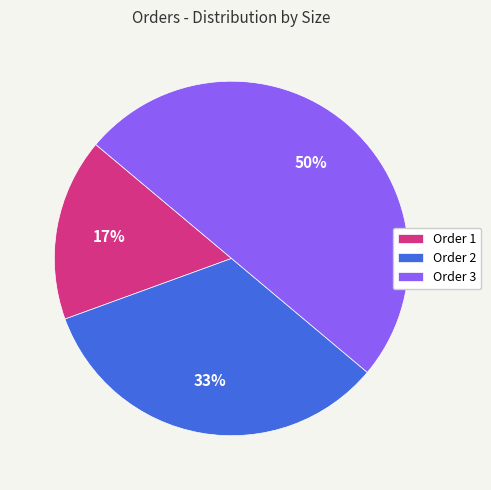

The Order 3 slice represents 50% of the pie. True or false?

True